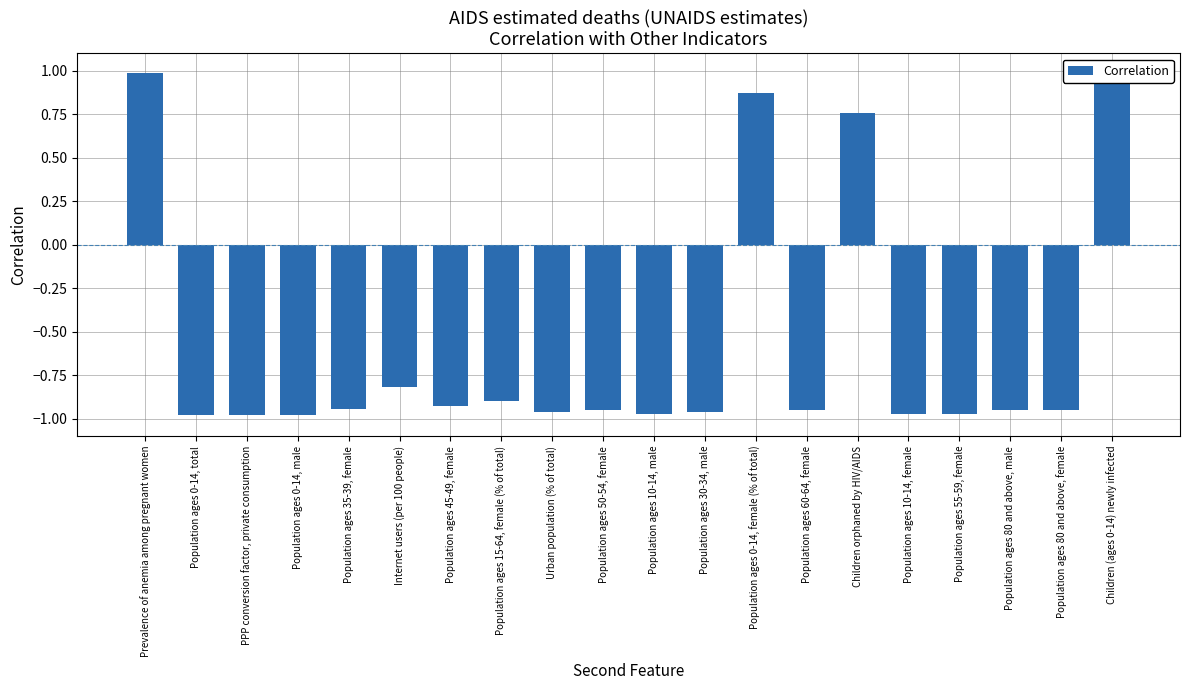

List the labels in order of value, smallest first.

Population ages 0-14, male, Population ages 0-14, total, PPP conversion factor, private consumption, Population ages 55-59, female, Population ages 10-14, female, Population ages 10-14, male, Urban population (% of total), Population ages 30-34, male, Population ages 80 and above, female, Population ages 80 and above, male, Population ages 60-64, female, Population ages 50-54, female, Population ages 35-39, female, Population ages 45-49, female, Population ages 15-64, female (% of total), Internet users (per 100 people), Children orphaned by HIV/AIDS, Population ages 0-14, female (% of total), Children (ages 0-14) newly infected, Prevalence of anemia among pregnant women